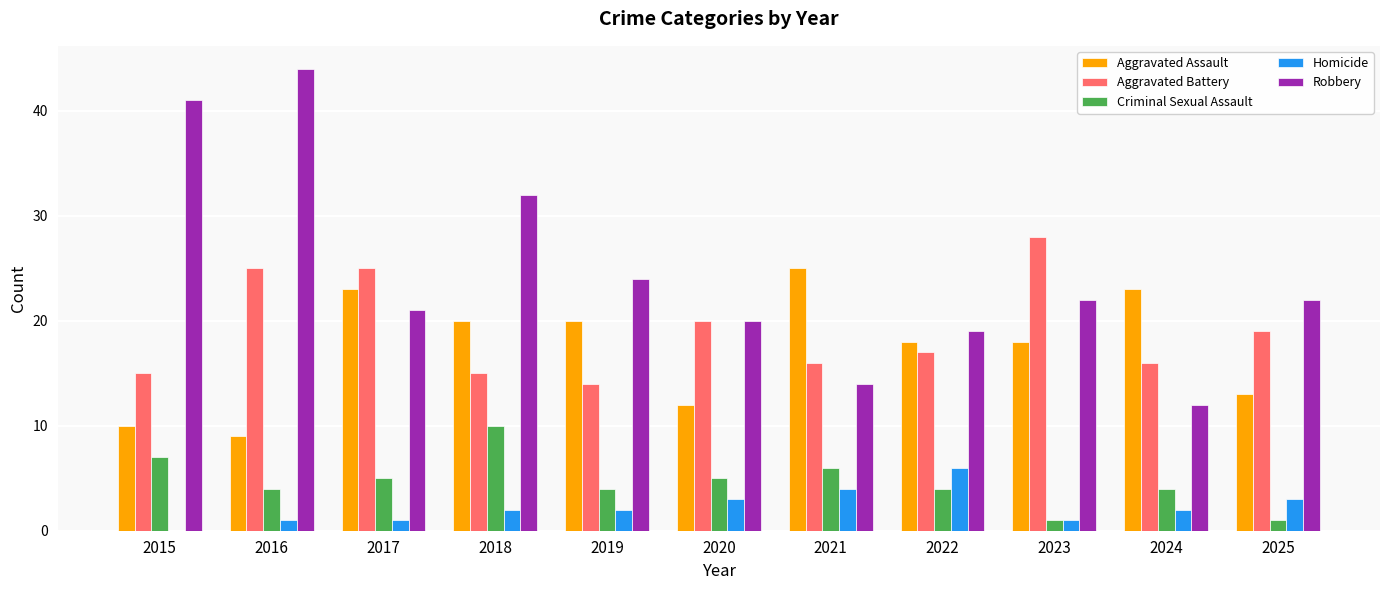

Which series has the largest range (max minus min)?

Robbery